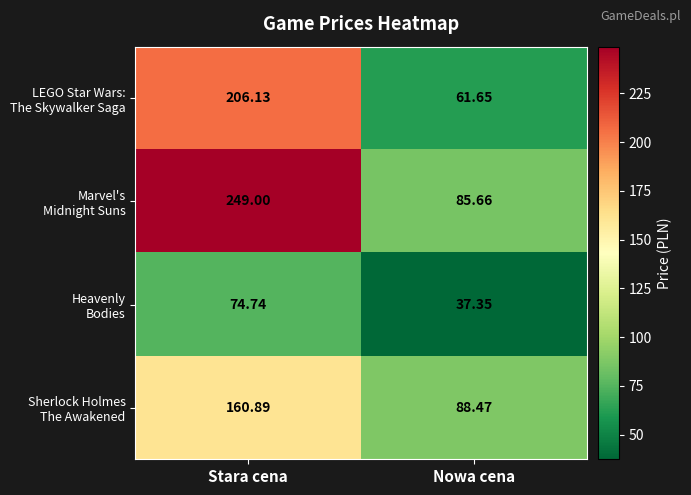

Which category has the lowest value across all series?

Nowa cena